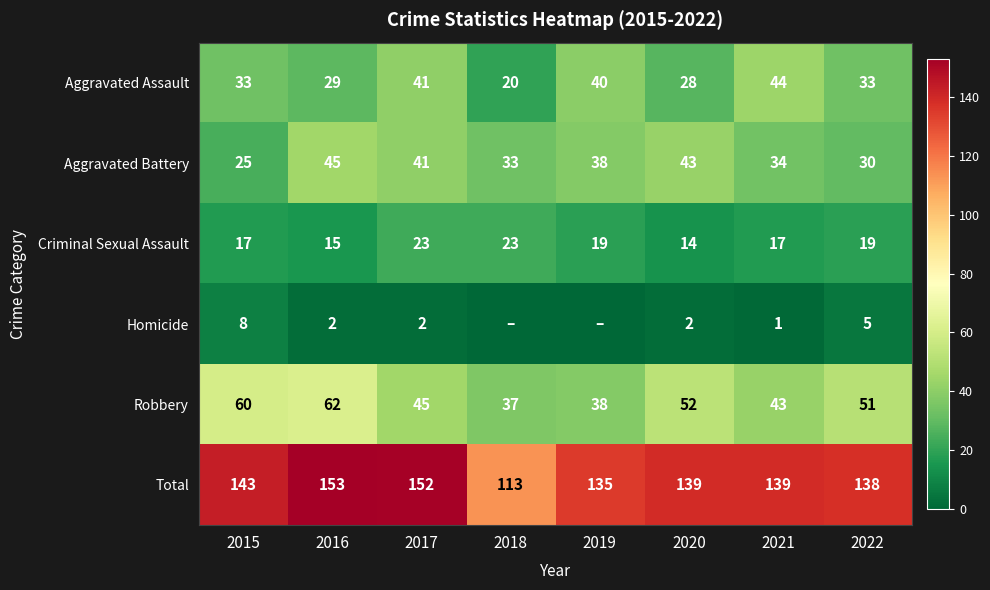

What is the total value across all series at 2017?

304